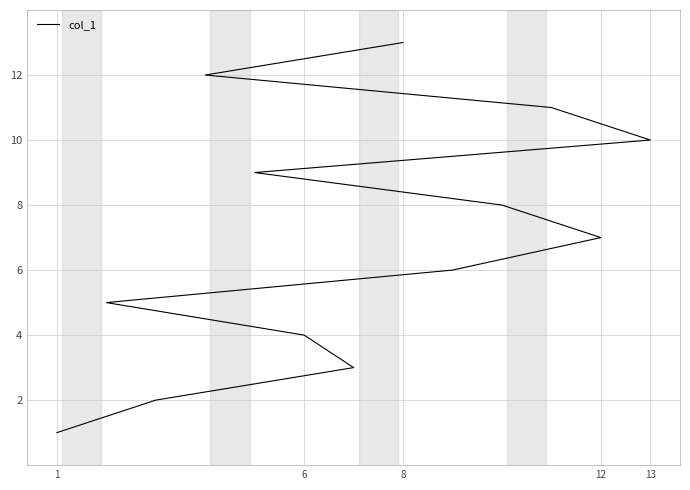

What is the average value?

7